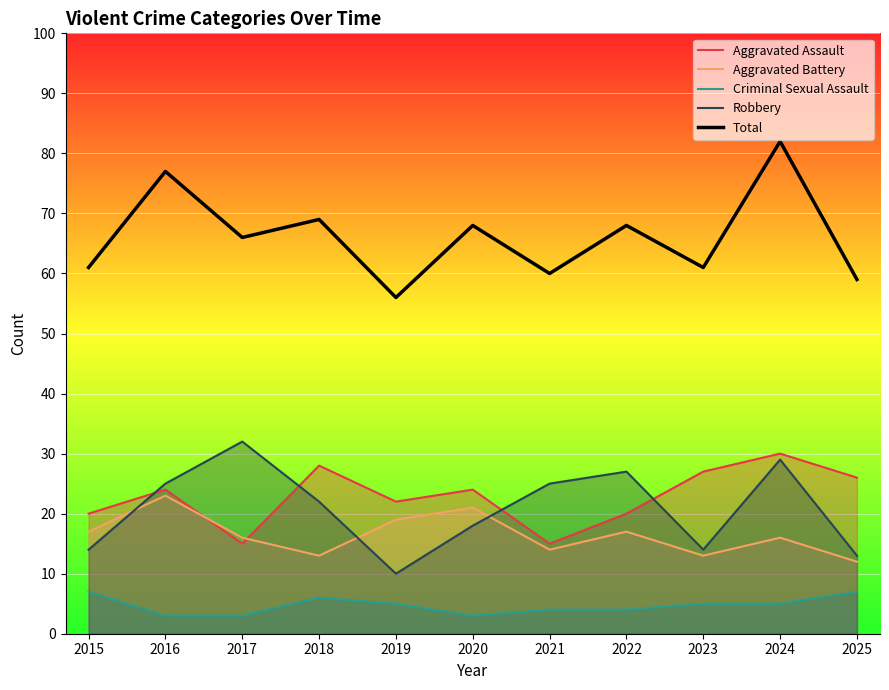

At which label does Aggravated Battery first exceed 16?

2015